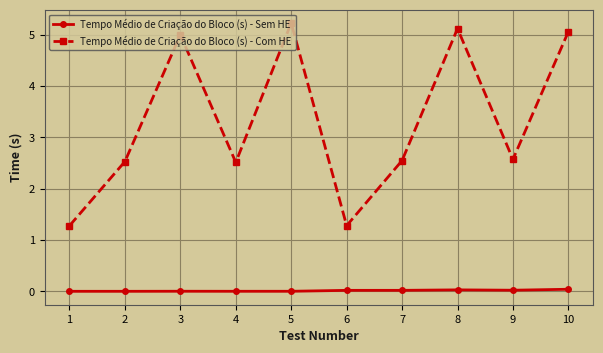

How many distinct data groups are displayed?

2